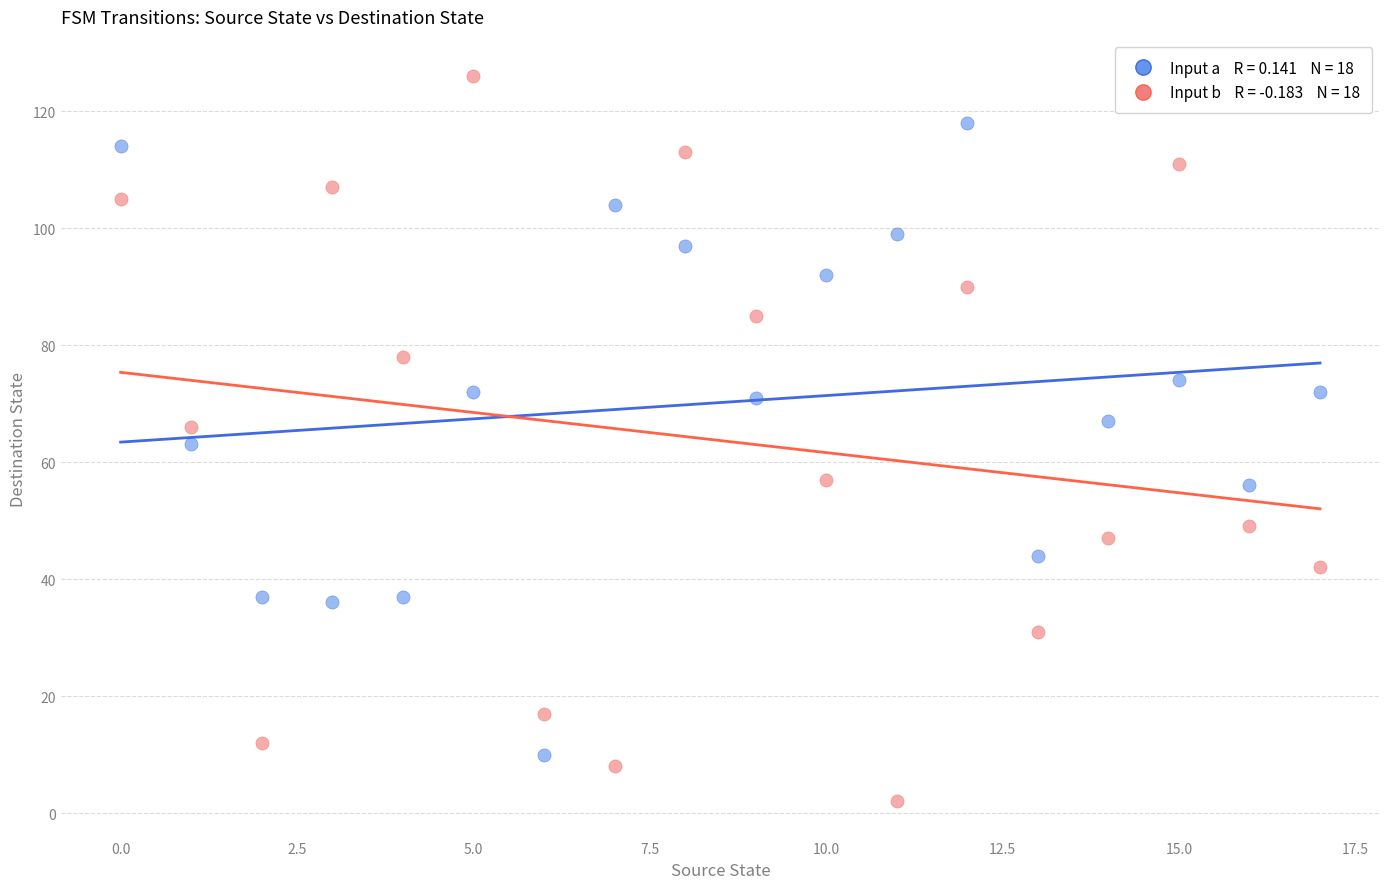

Count the number of points in this scatter plot.

36